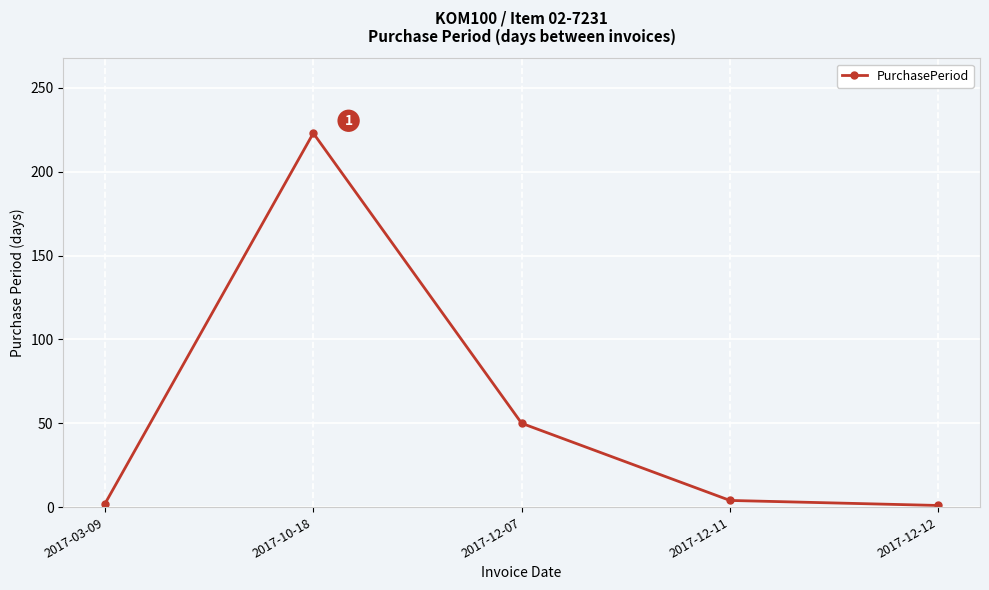

What is the label of the 1st point from the left?

2017-03-09